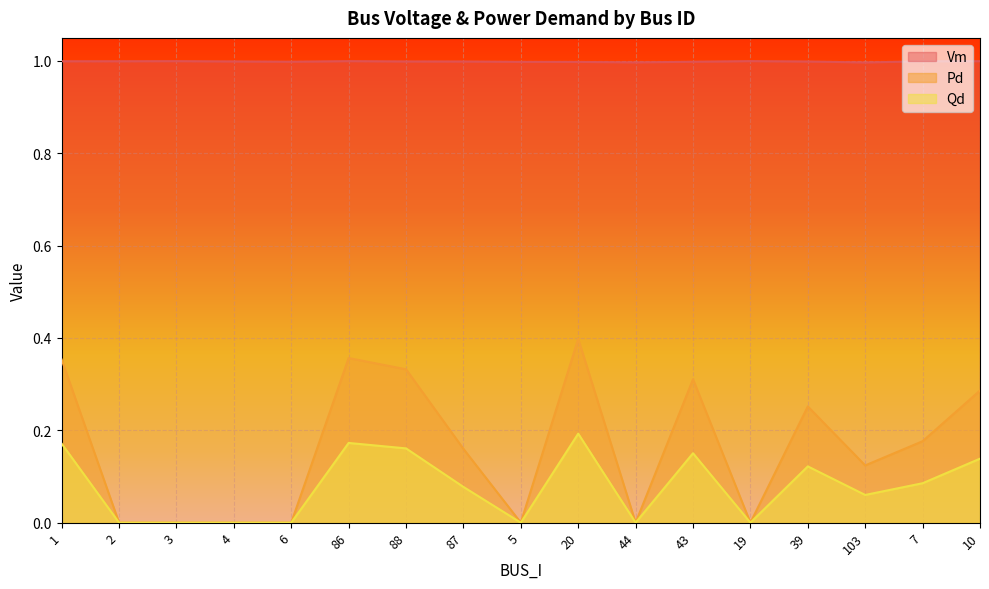

What is the spread (max minus min) of values at 88?

0.8